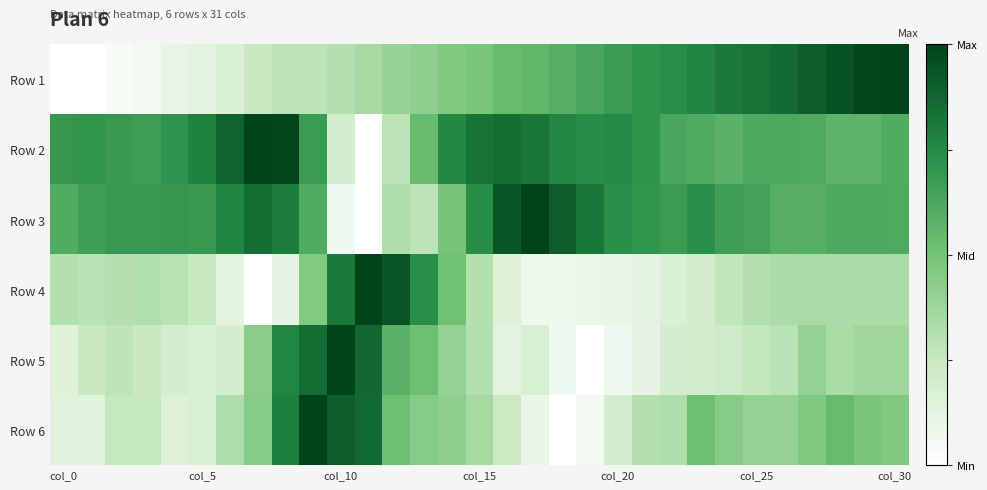

What is the maximum value shown in the chart?

1.0